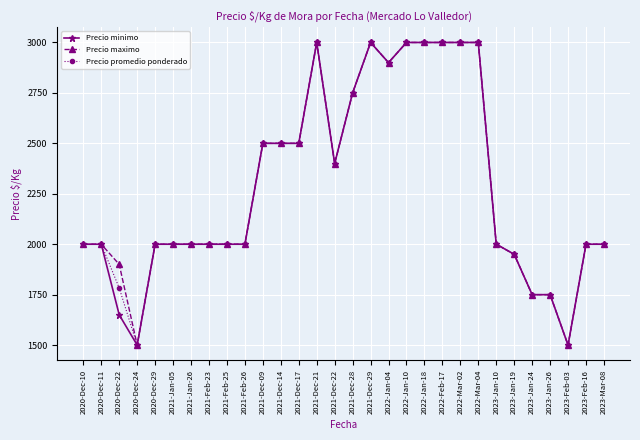

What is the lowest value of the Precio maximo series?

1500